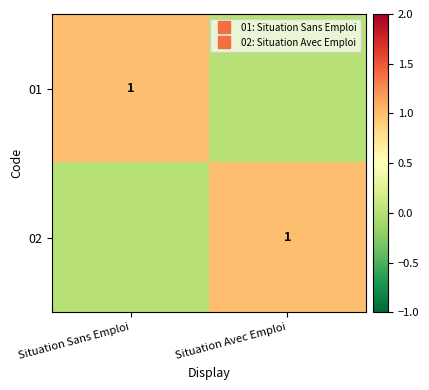

At how many categories does at least one series exceed 0?

2